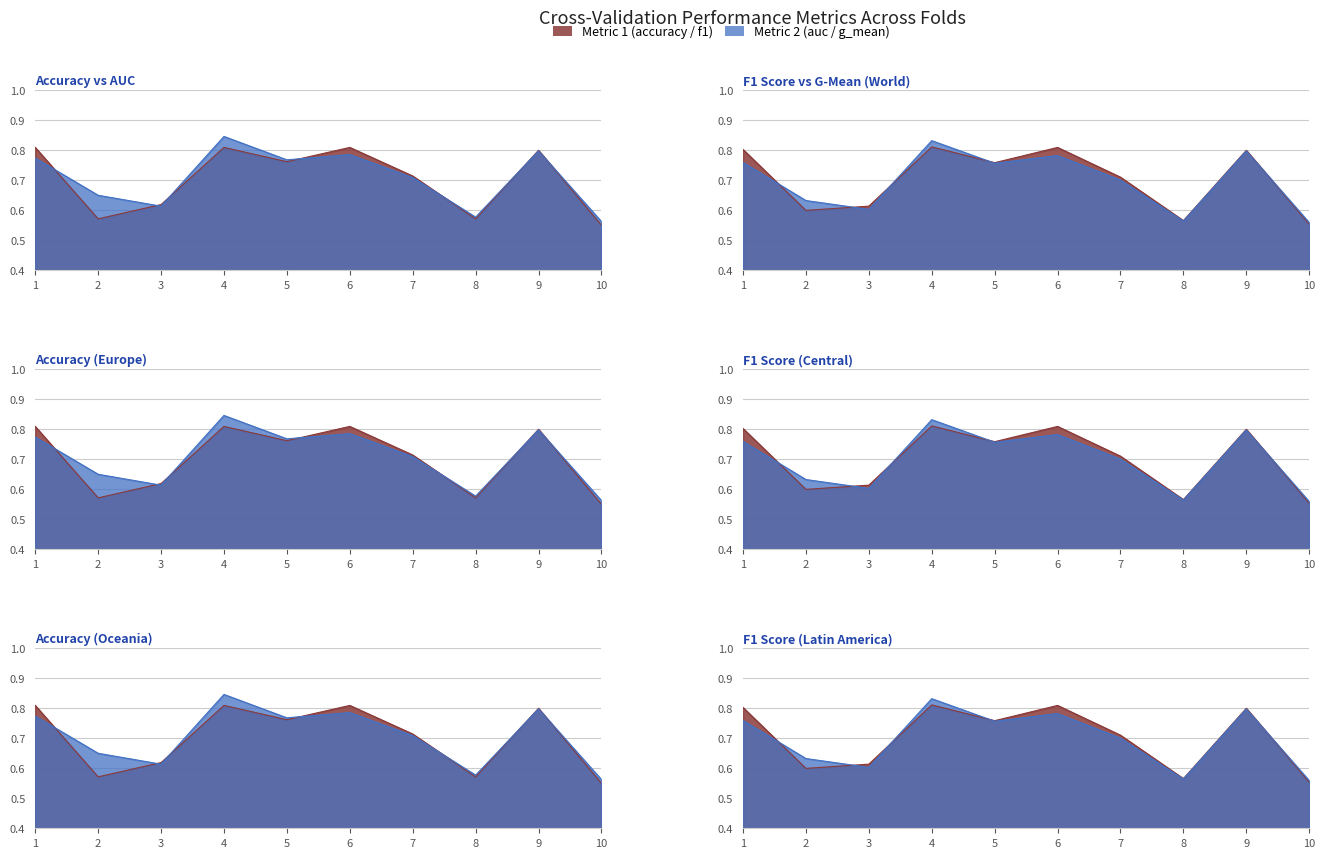

How many g_mean values are between 0 and 1?

10